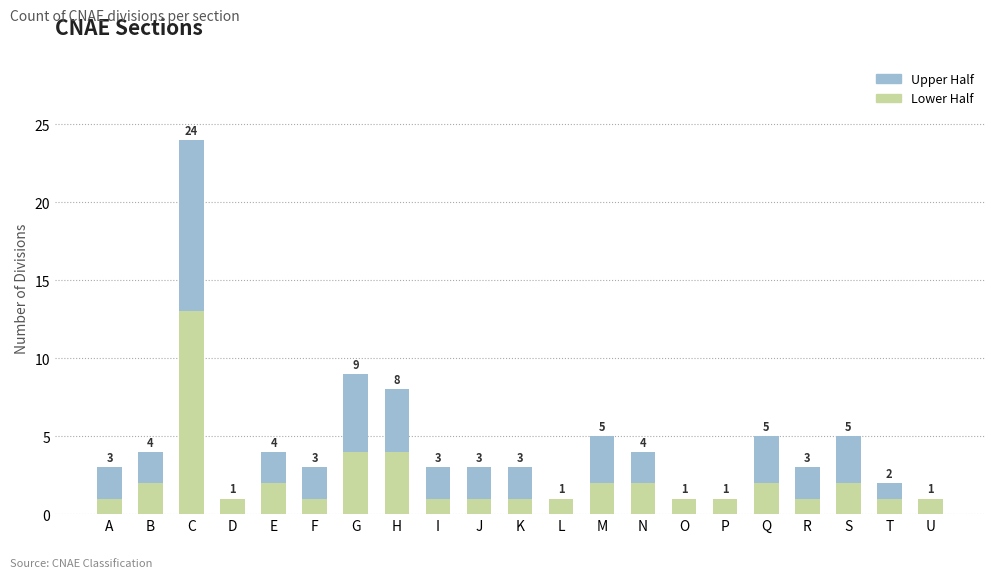

Are the bars grouped side by side (vs. stacked)?

No